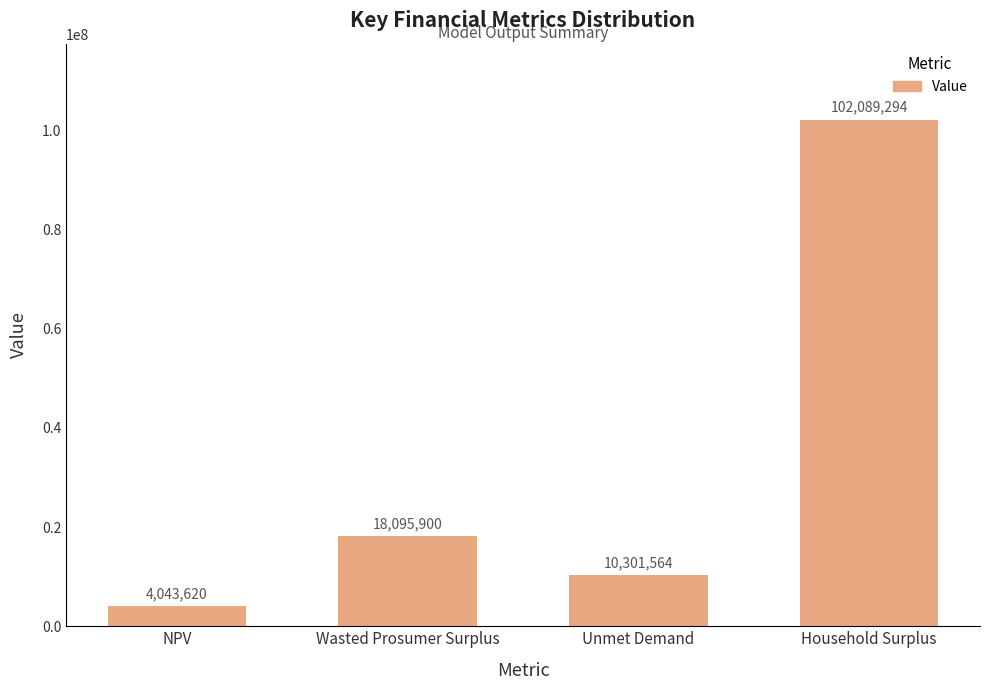

Count the number of categories in the chart.

4